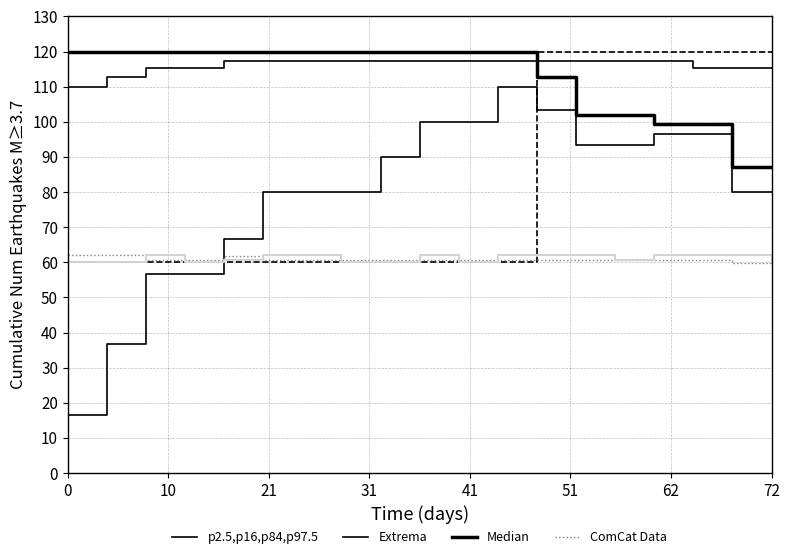

What is the average value of the ComCat Data series?

61.2